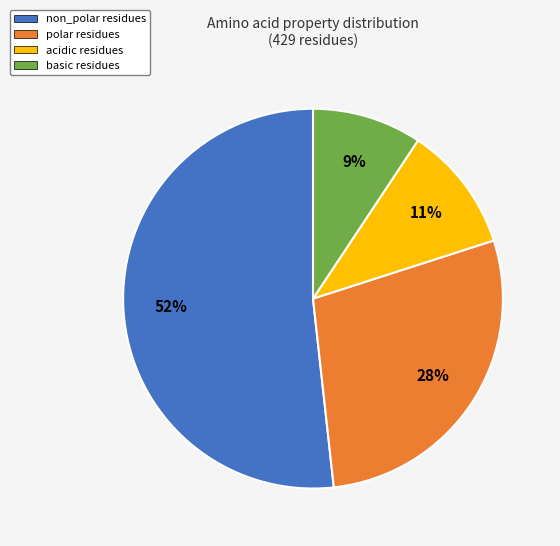

Combined, do non_polar and basic account for over 50%?

Yes